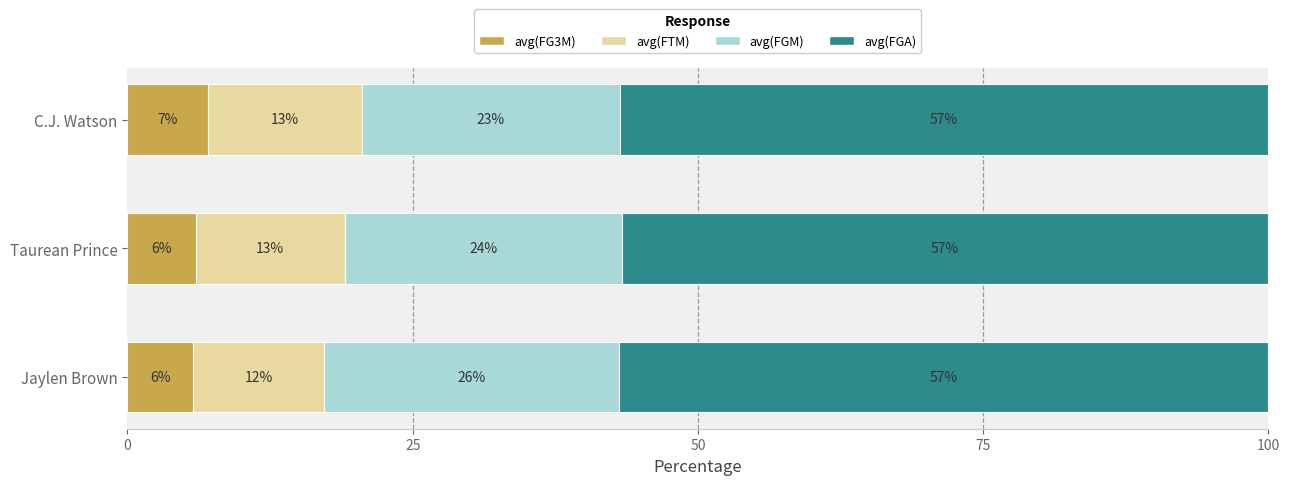

True or false: avg(FG3M) has a value of 11.0 at C.J. Watson.

False